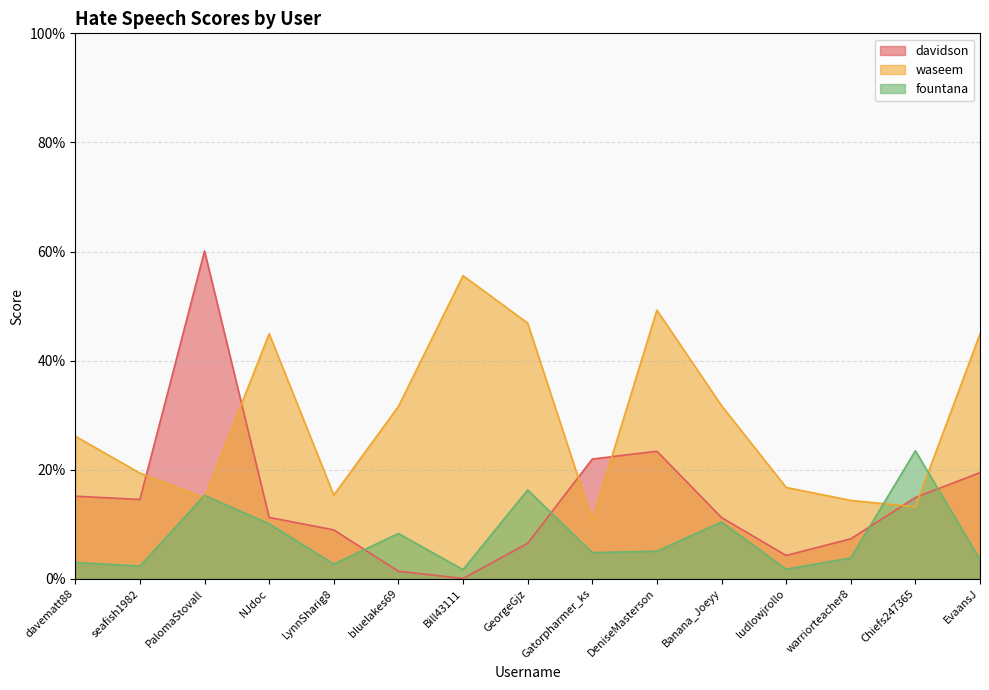

Reading right to left, transcribe all the data shown in this chart.

davidson: EvaansJ=0.2	Chiefs247365=0.1	warriorteacher8=0.1	ludlowjrollo=0.0	Banana_Joeyy=0.1	DeniseMasterson=0.2	Gatorpharmer_ks=0.2	GeorgeGjz=0.1	Bill43111=0.0	bluelakes69=0.0	LynnSharig8=0.1	NJdoc=0.1	PalomaStovall=0.6	seafish1982=0.1	davematt88=0.2
waseem: EvaansJ=0.4	Chiefs247365=0.1	warriorteacher8=0.1	ludlowjrollo=0.2	Banana_Joeyy=0.3	DeniseMasterson=0.5	Gatorpharmer_ks=0.1	GeorgeGjz=0.5	Bill43111=0.6	bluelakes69=0.3	LynnSharig8=0.2	NJdoc=0.4	PalomaStovall=0.1	seafish1982=0.2	davematt88=0.3
fountana: EvaansJ=0.0	Chiefs247365=0.2	warriorteacher8=0.0	ludlowjrollo=0.0	Banana_Joeyy=0.1	DeniseMasterson=0.1	Gatorpharmer_ks=0.0	GeorgeGjz=0.2	Bill43111=0.0	bluelakes69=0.1	LynnSharig8=0.0	NJdoc=0.1	PalomaStovall=0.2	seafish1982=0.0	davematt88=0.0